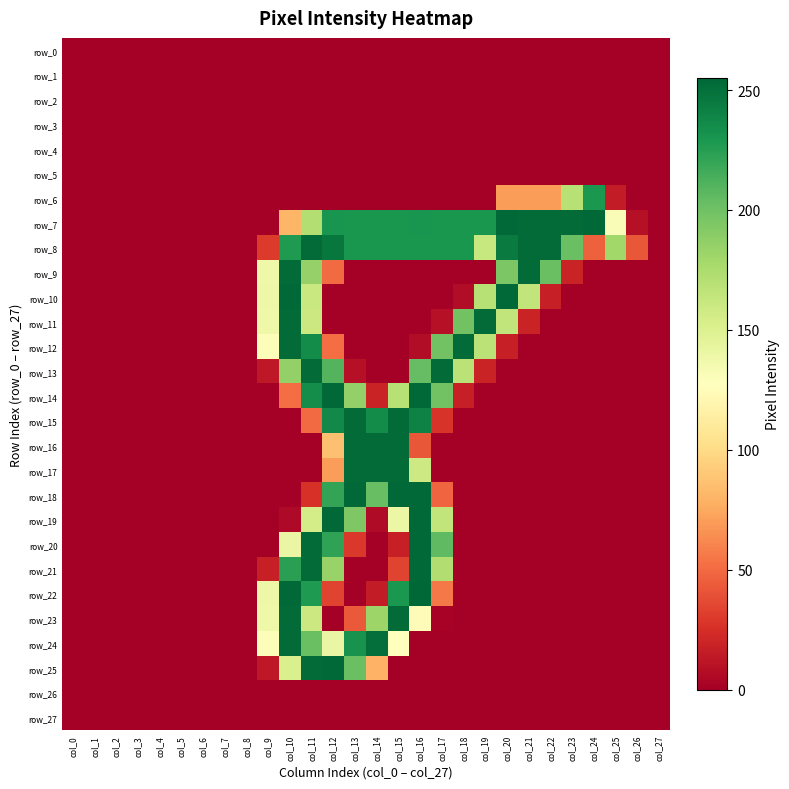

Which series has the largest total across all categories?

row_8